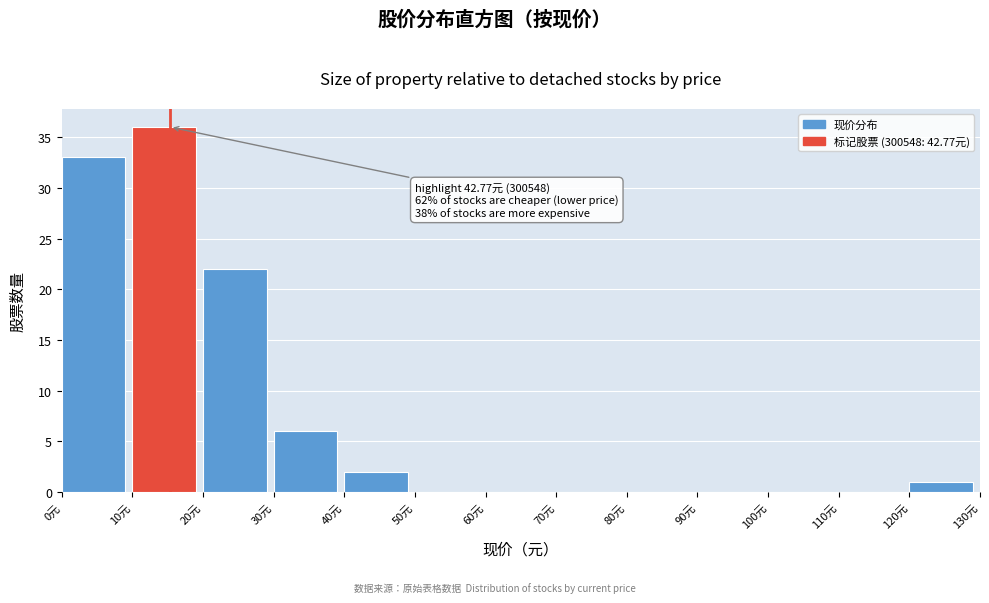

Which range on the x-axis has the tallest bar?

10 to 20